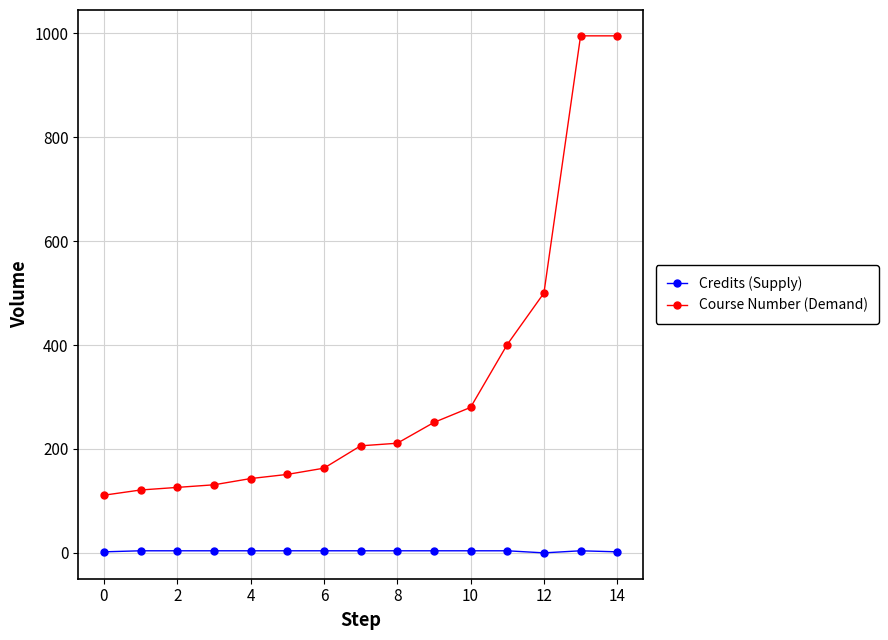

Rank the series by their average value, from lowest to highest.

Credits (Supply), Course Number (Demand)